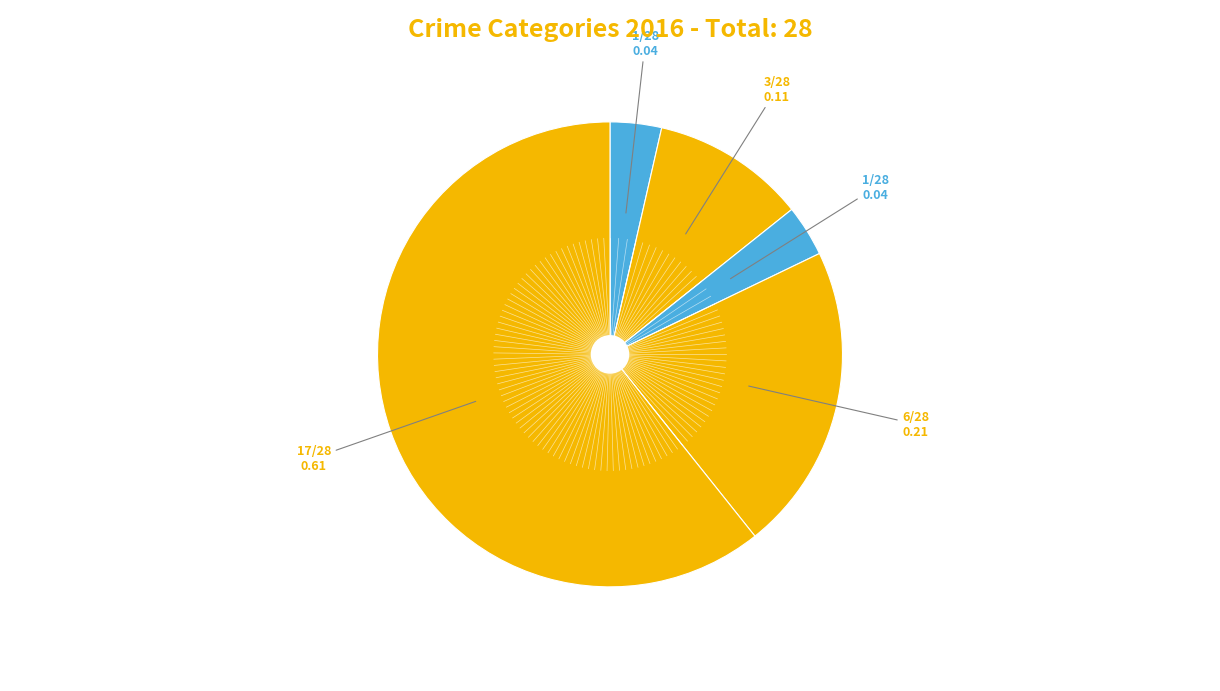

Rank the categories by value from highest to lowest.

Theft, Robbery, Aggravated Battery, Aggravated Assault, Criminal Sexual Assault